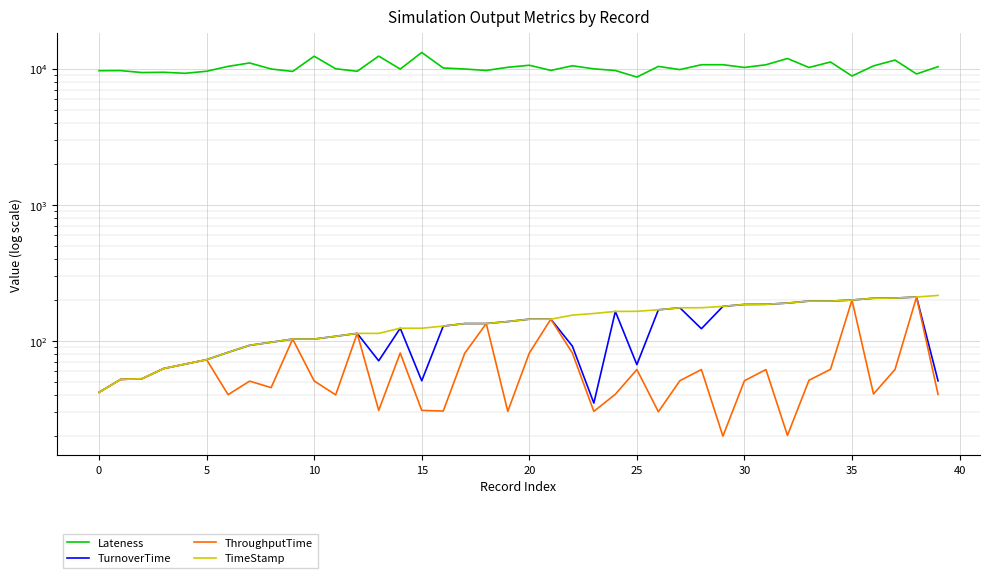

Reading right to left, what are all the values shown in this chart?

Lateness: 10325.8	9128.5	11544.4	10464.7	8818.8	11174.4	10185.3	11855.7	10664.6	10187.9	10674.7	10669.5	9829.2	10368.6	8661.5	9678.2	9955.4	10485.6	9693.2	10578.3	10216.8	9691.5	9921.7	10099.9	13126.0	9917.2	12341.3	9554.2	9964.5	12318.7	9530.4	9926.7	10995.7	10375.8	9559.1	9233.6	9395.8	9351.0	9663.7	9644.1
TurnoverTime: 51.1	210.8	207.2	206.6	200.4	196.9	196.8	190.4	186.4	186.0	180.1	123.4	175.8	169.9	67.3	165.3	35.1	92.1	145.0	145.0	139.3	134.7	134.7	129.0	51.2	124.5	71.8	114.1	108.6	103.6	103.6	98.2	93.2	82.8	73.2	67.9	63.0	53.0	52.4	42.1
ThroughputTime: 40.7	210.8	62.0	41.0	200.4	62.1	51.6	20.4	61.9	51.3	20.1	61.9	51.3	30.4	61.9	40.8	30.6	82.0	145.0	81.8	30.6	134.7	81.6	30.7	31.1	81.9	31.1	114.1	40.4	51.1	103.6	45.6	50.9	40.5	73.2	67.9	63.0	53.0	52.4	42.1
TimeStamp: 216.7	210.8	207.2	206.6	200.4	196.9	196.8	190.4	186.4	186.0	180.1	176.0	175.8	169.9	165.6	165.3	159.7	155.3	145.0	145.0	139.3	134.7	134.7	129.0	124.5	124.5	114.1	114.1	108.6	103.6	103.6	98.2	93.2	82.8	73.2	67.9	63.0	53.0	52.4	42.1